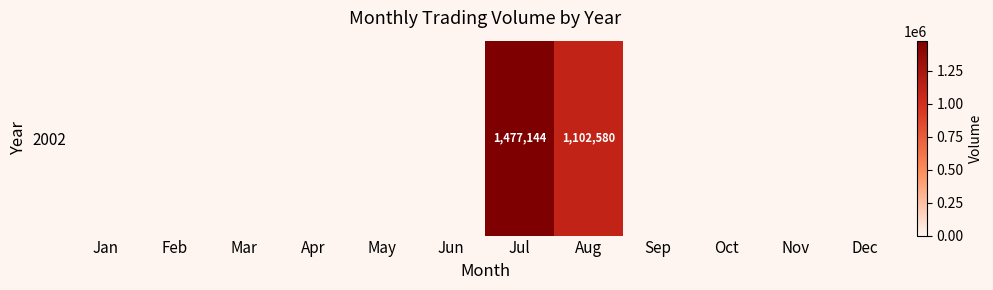

How many distinct data groups are displayed?

1